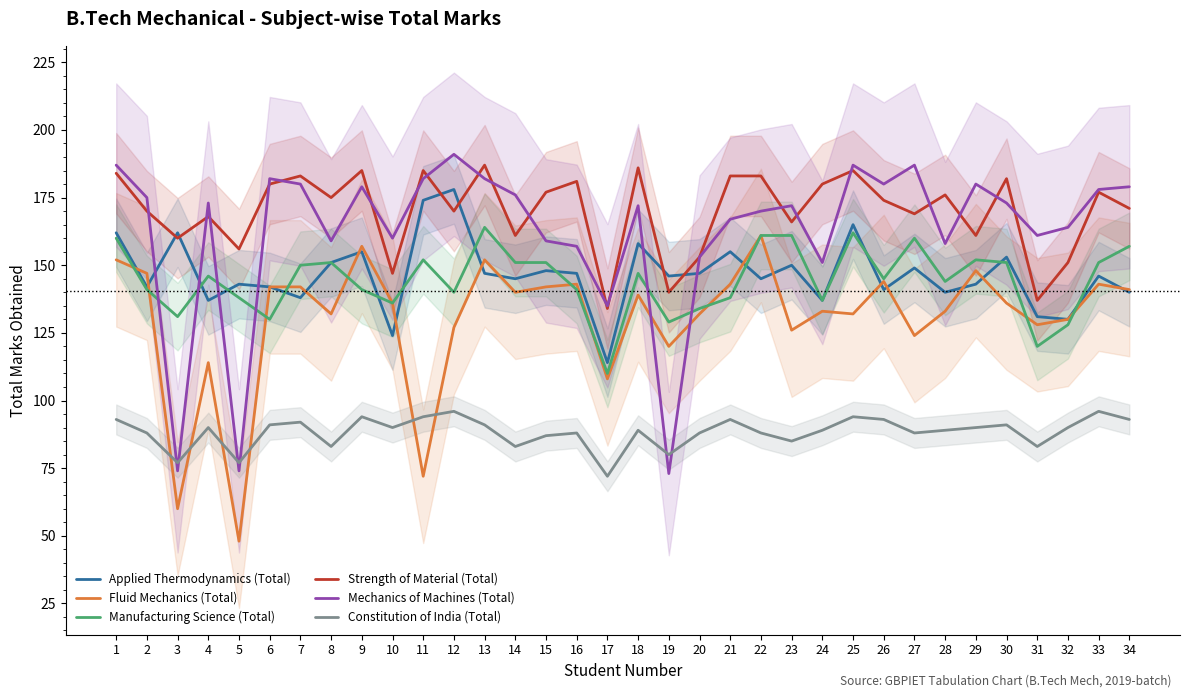

Is this an area chart (filled region under the line)?

No